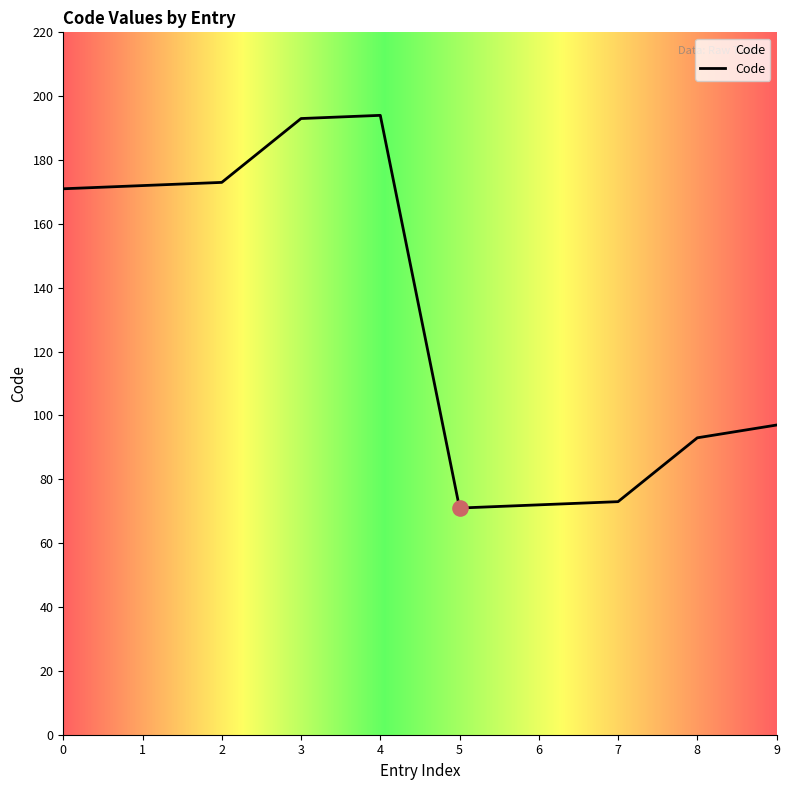

Between 9 and 7, which is larger?

9